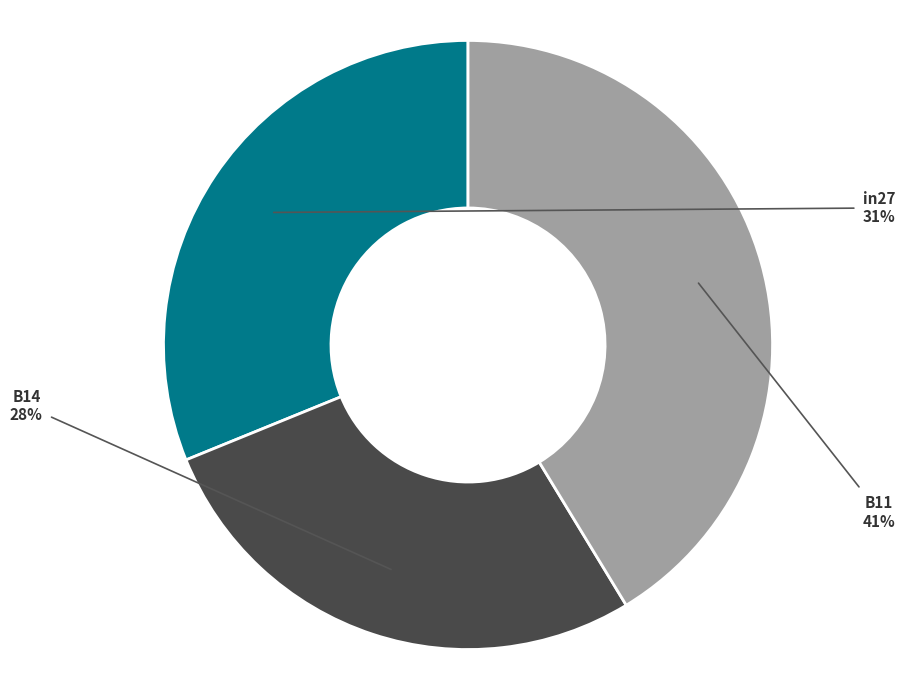

Is there any slice that represents more than half of the pie?

No